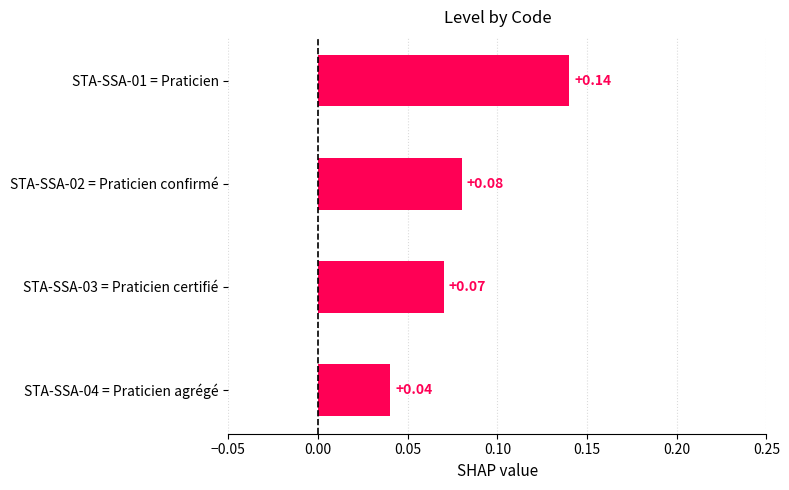

What is the sum of all values?

0.3